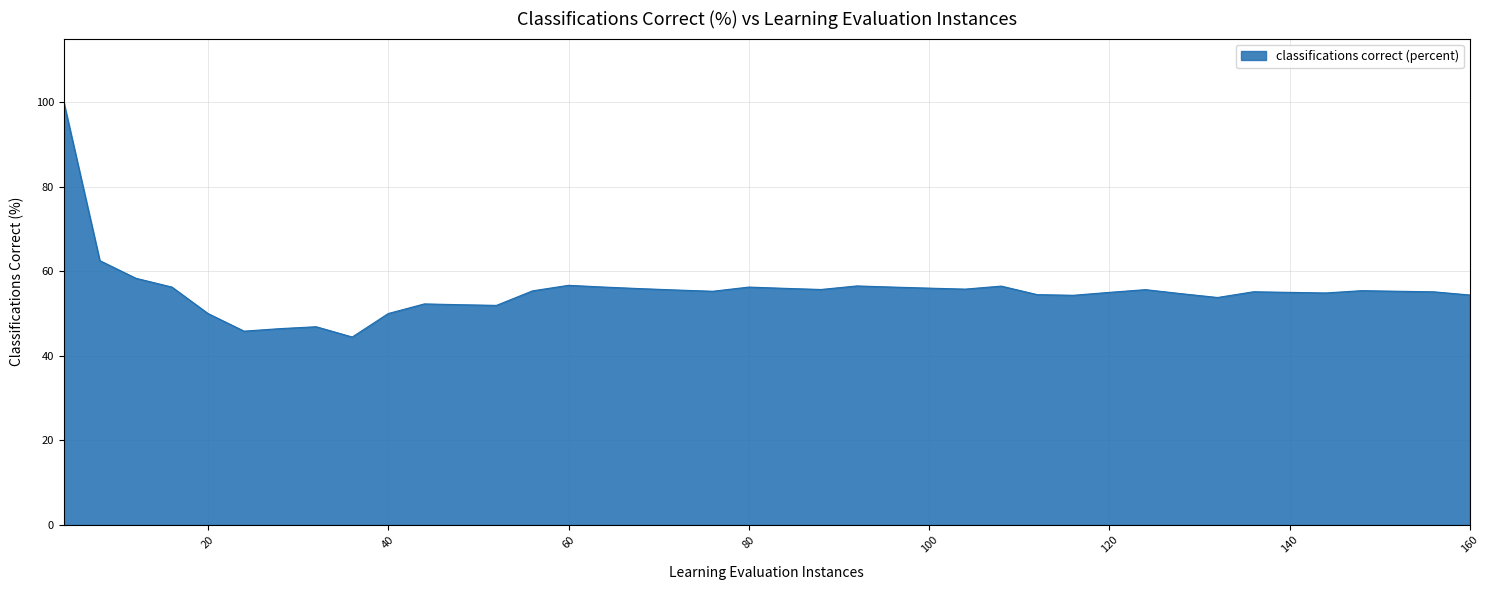

What is the difference between the maximum and minimum values?

55.6